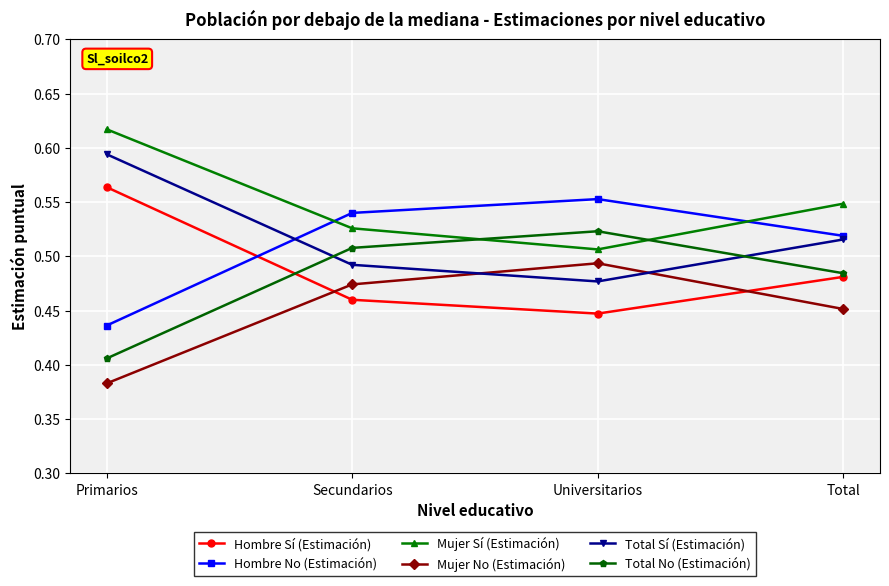

True or false: Total No (Estimación) has a value of 0.8 at Secundarios.

False